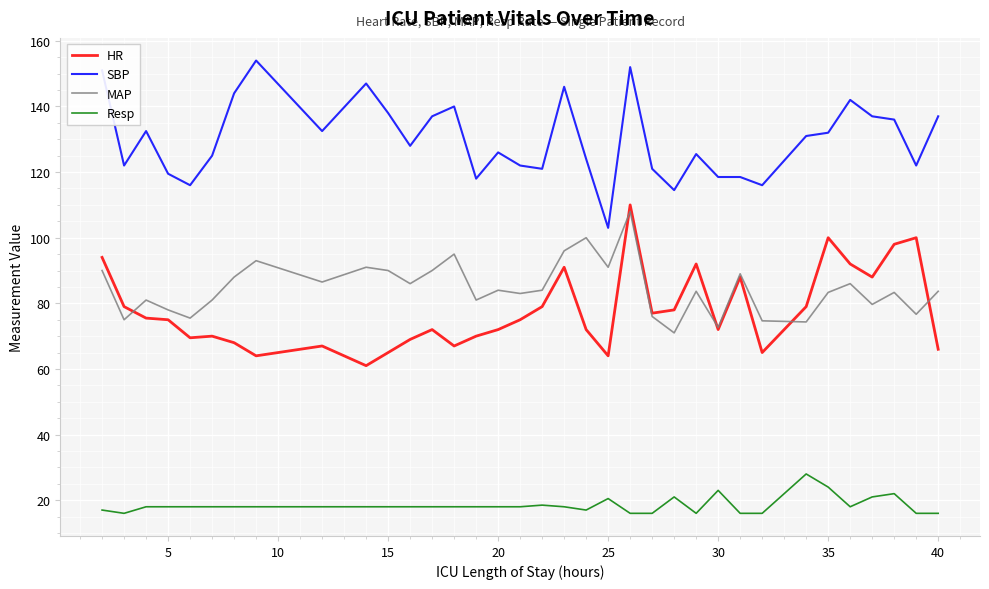

Which series has the largest total across all categories?

SBP